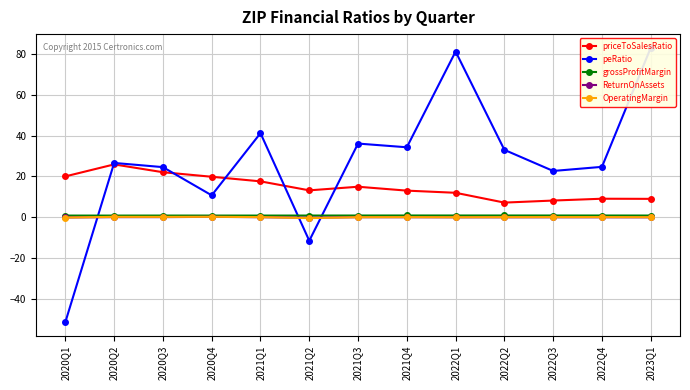

What is the approximate value of OperatingMargin at 2020Q1?

-0.1